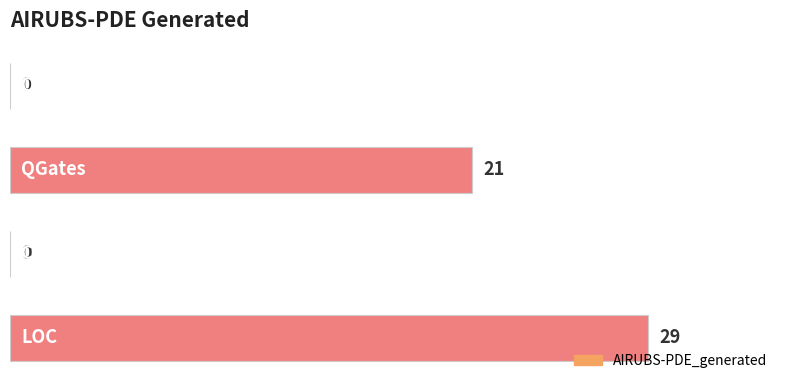

How many values are between 0 and 29?

4